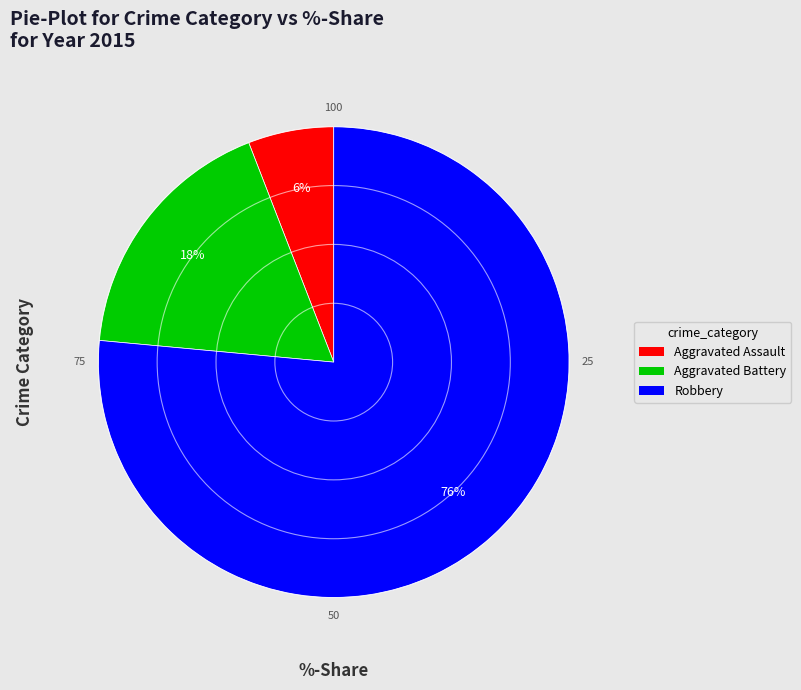

Count the number of slices in the pie.

3